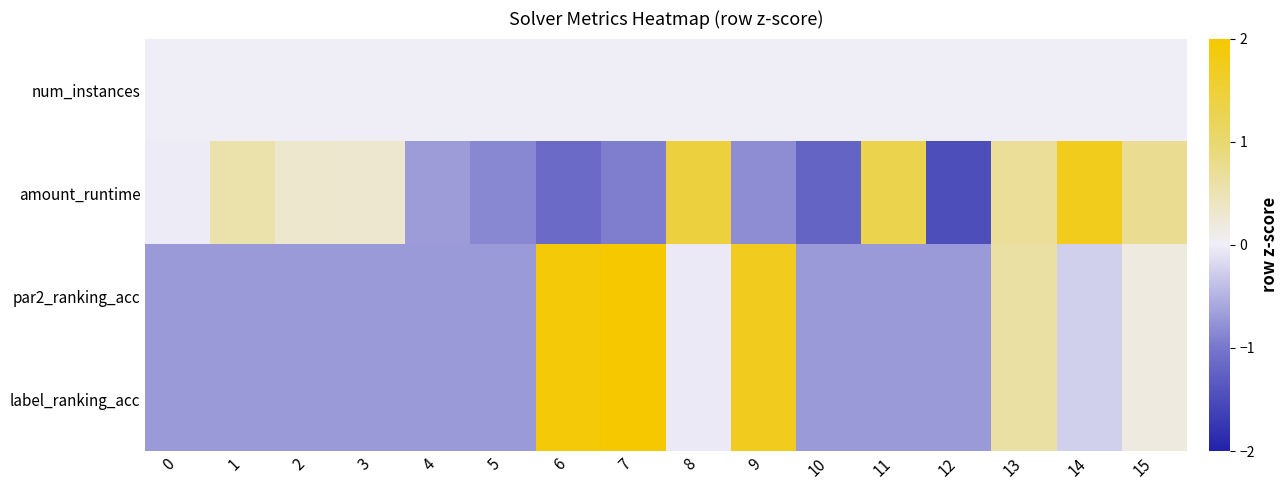

Which series changed the most between 11 and 14?

amount_runtime